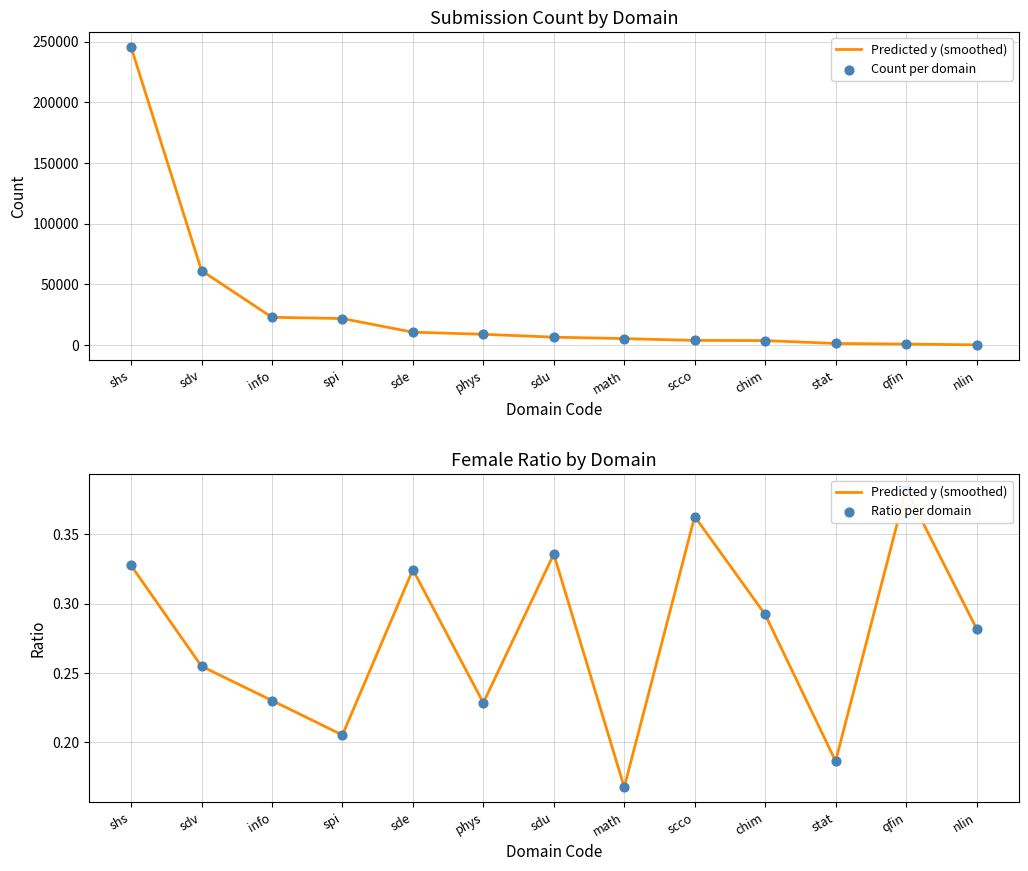

Which series reaches the maximum Y coordinate?

Count per domain